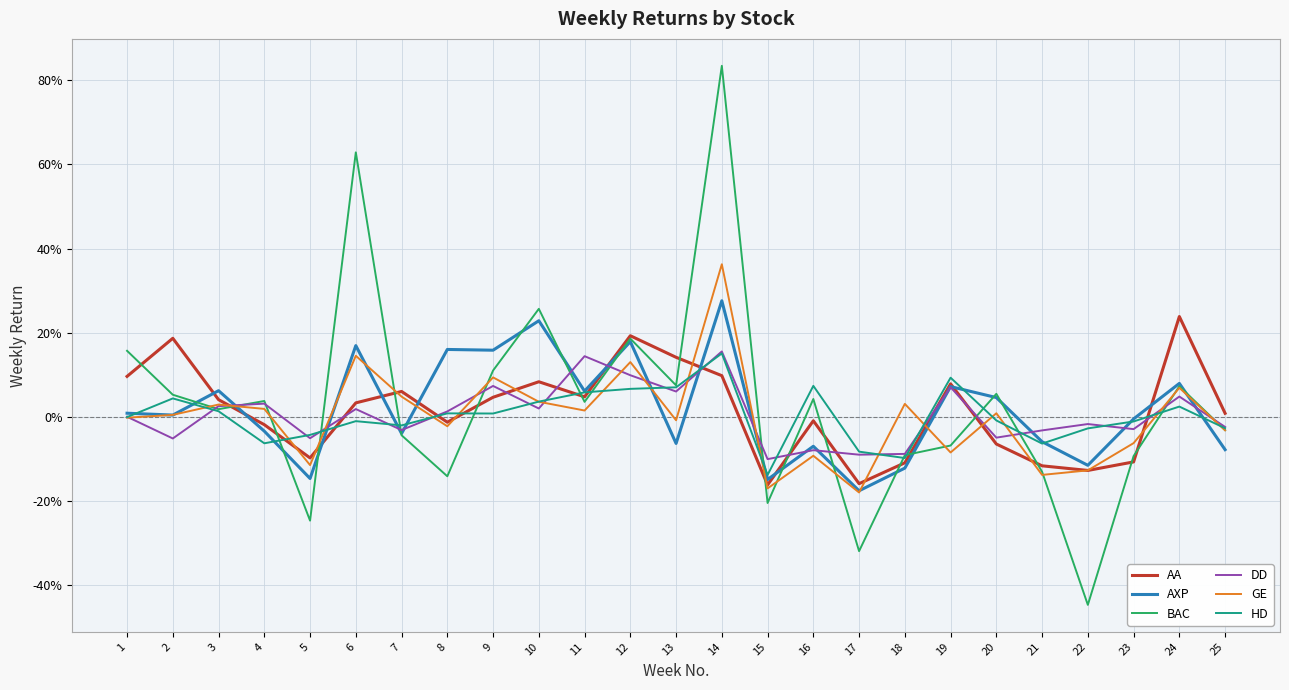

The value of GE at 17 is -0.1. True or false?

False